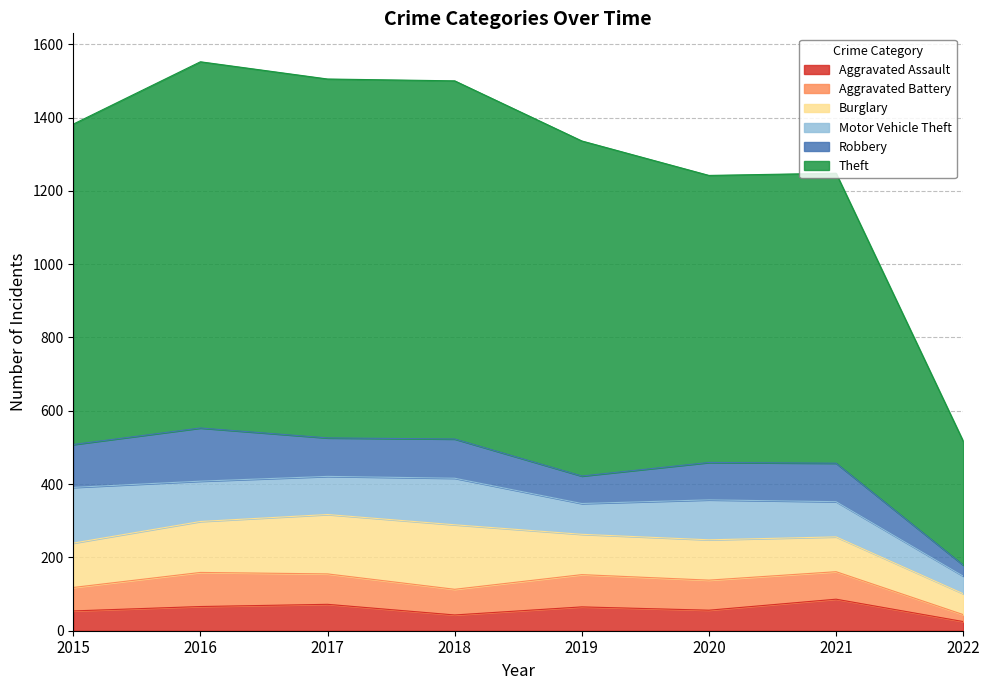

At which category is the sum across all series the highest?

2016